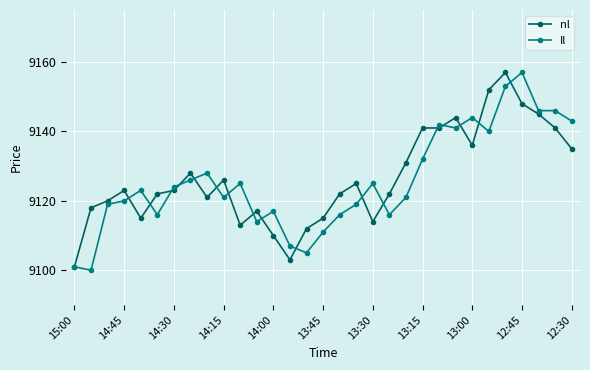

True or false: nl has more than 1 interior local peaks.

True